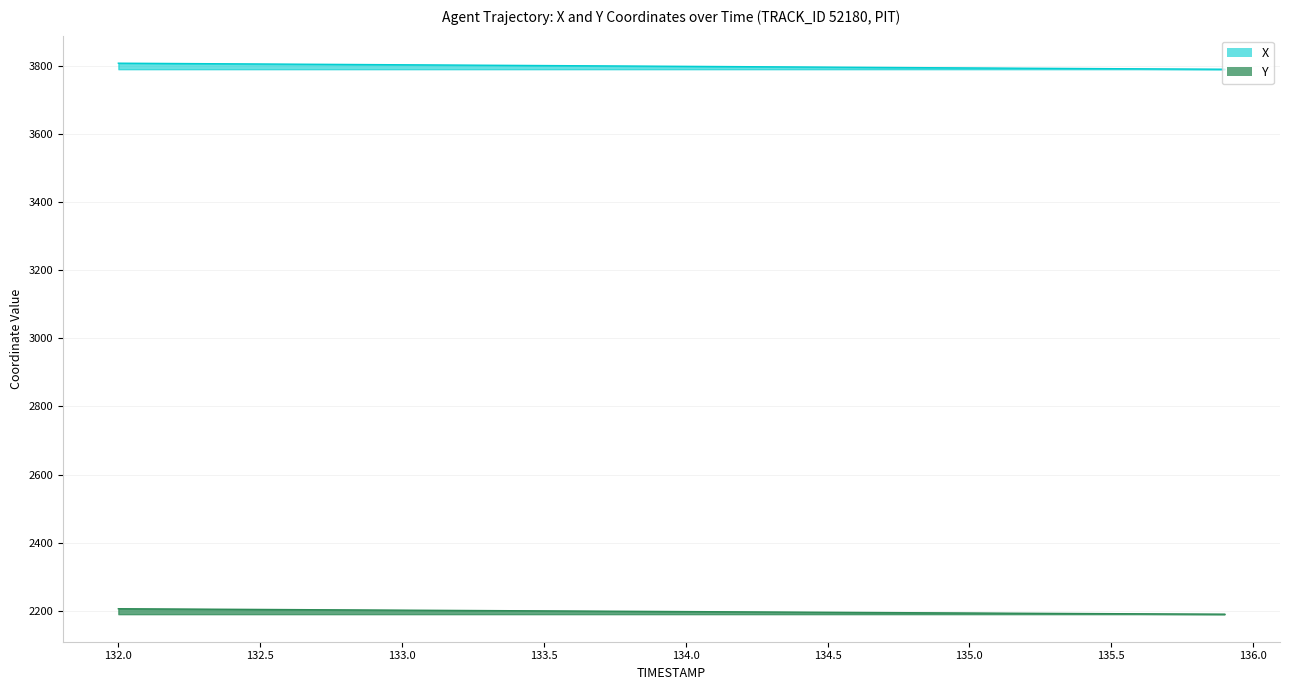

True or false: Y and X cross at least once.

False